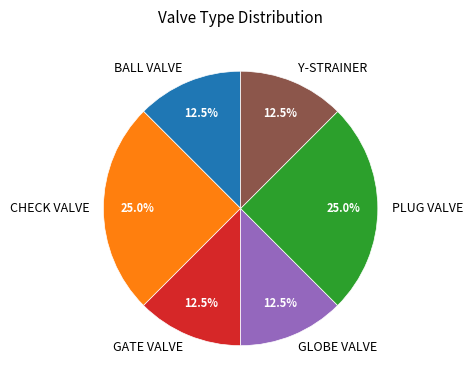

How many segments does this pie chart have?

6